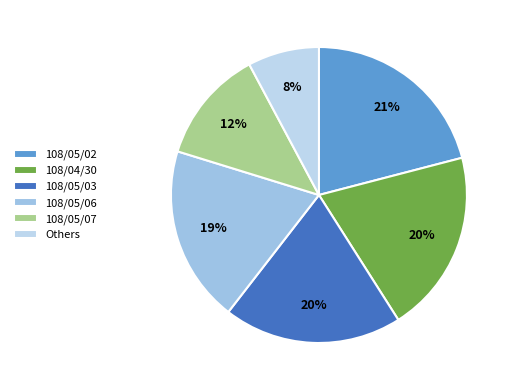

What percentage is the 108/05/03 slice, to the nearest percent?

20%